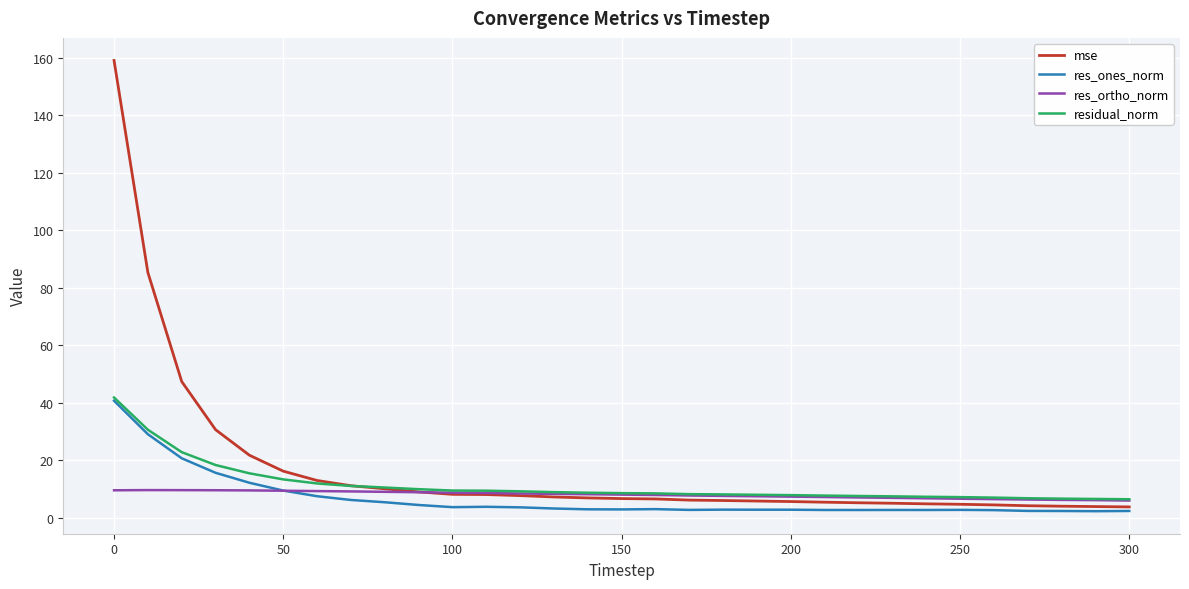

Which series has the widest spread of values?

mse